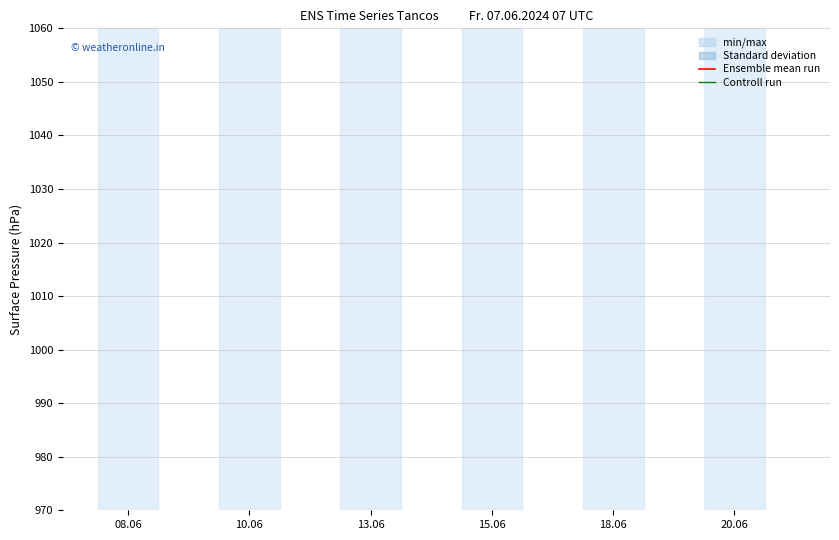

List the series in order of their peak value, lowest first.

Controll run, Ensemble mean run